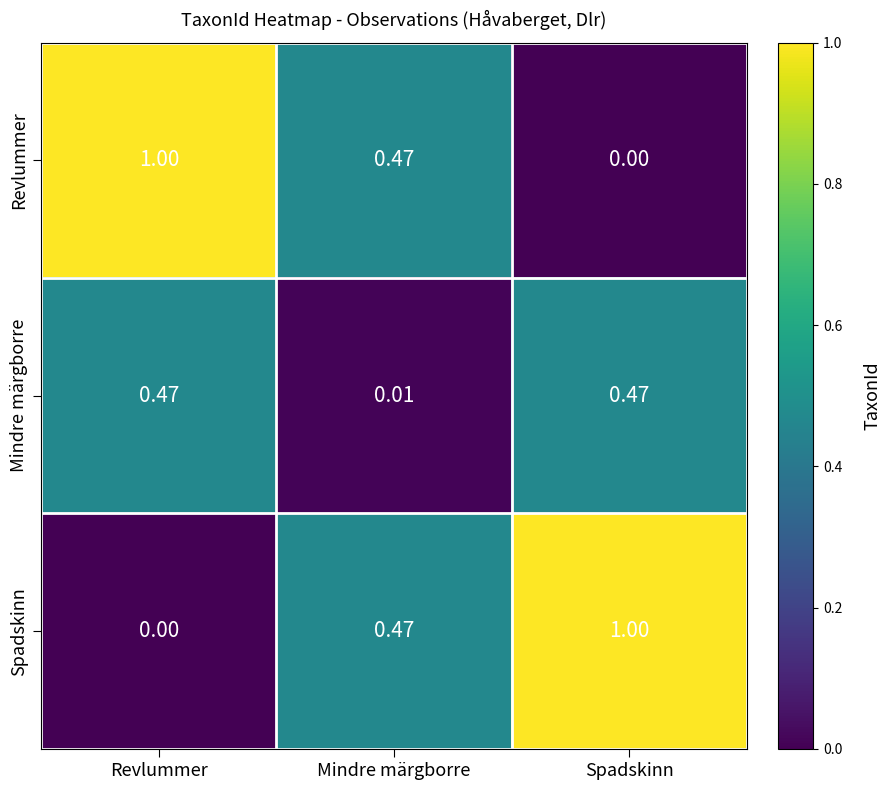

At Spadskinn, list the series in order from largest to smallest.

Spadskinn, Mindre märgborre, Revlummer